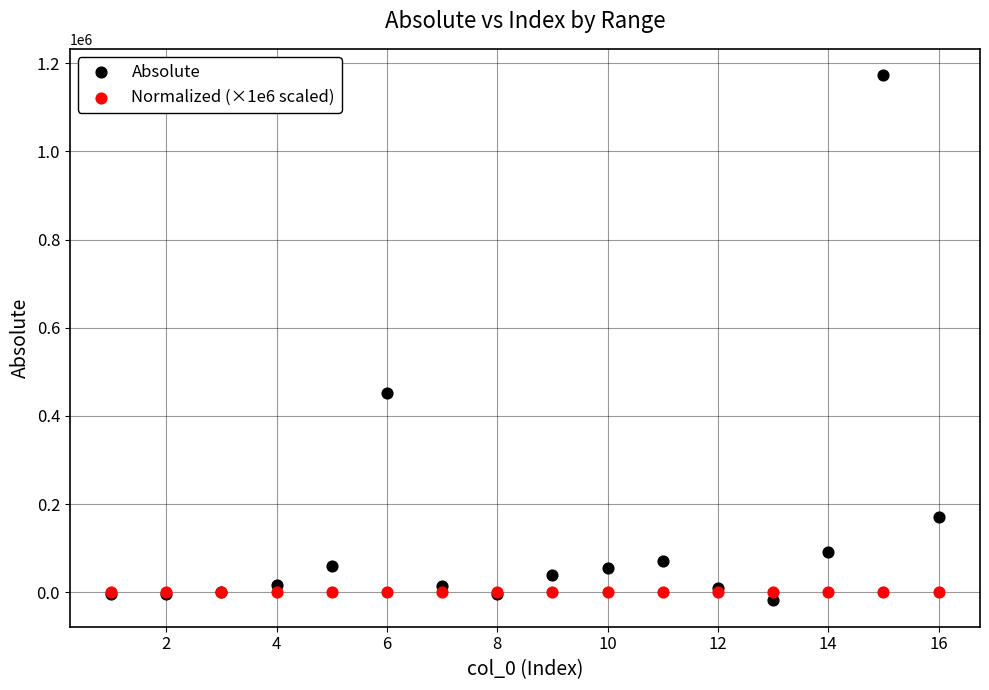

Which series contains the highest Y value?

Absolute